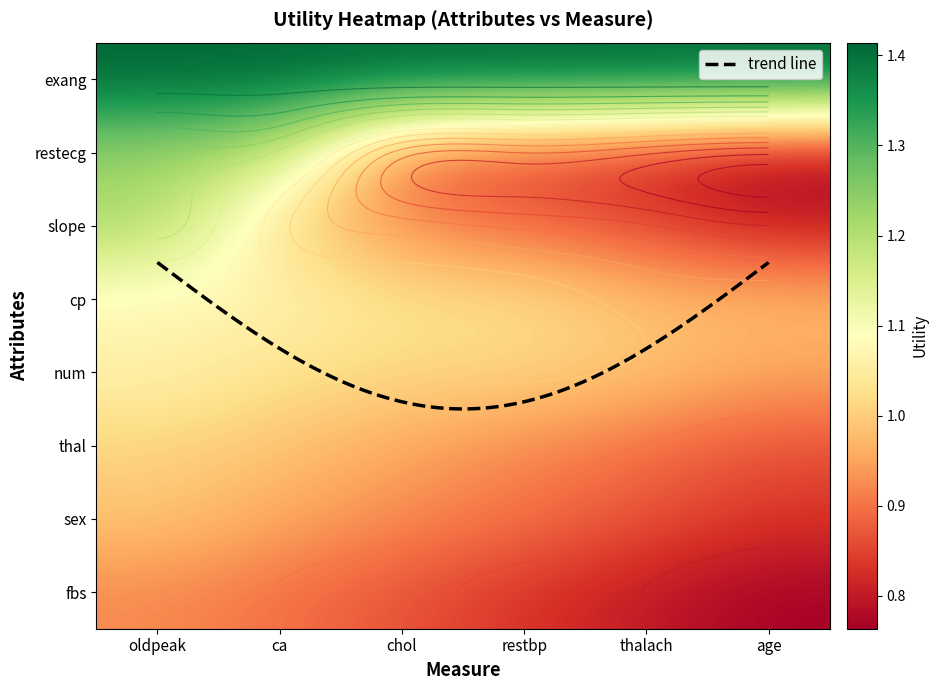

What is the total value across all series at thalach?

6.2